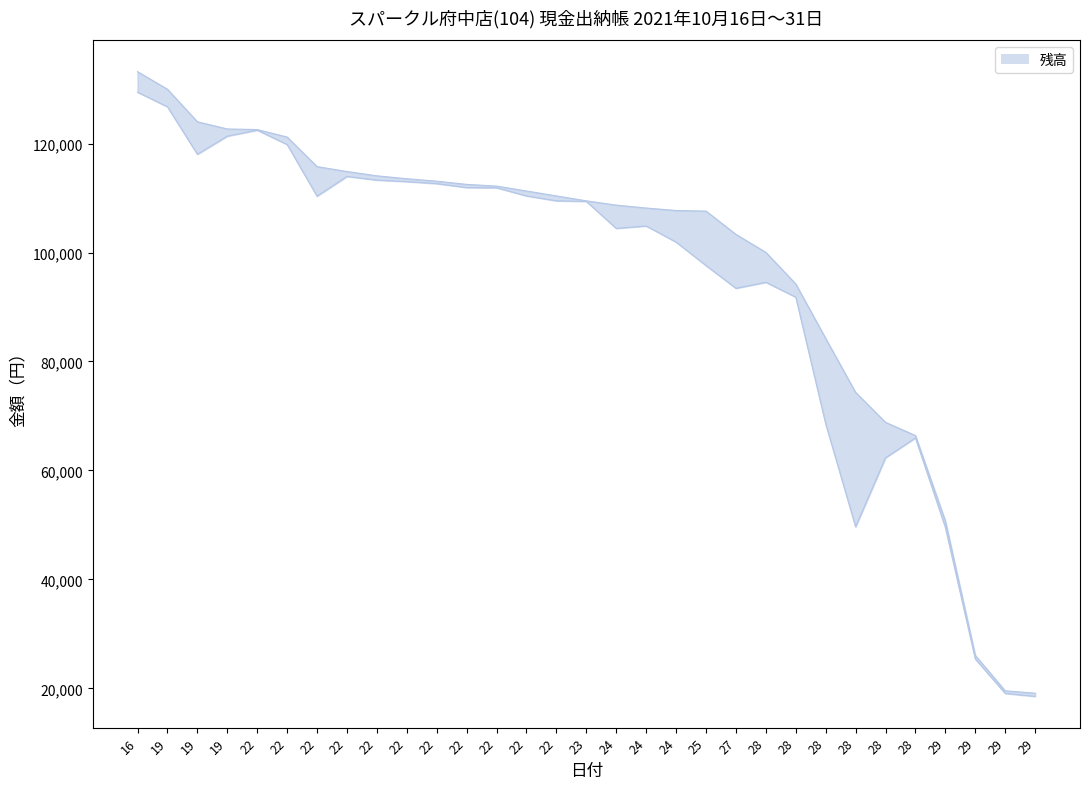

Reading right to left, what are all the values shown in this chart?

19119	19559	26059	50739	66409	68829	74329	84229	94229	100030	103330	107605	107715	108166	108699	109485	110387	111289	112191	112505	113093	113544	114077	114863	115765	121192	122566	122676	123996	129966	133190